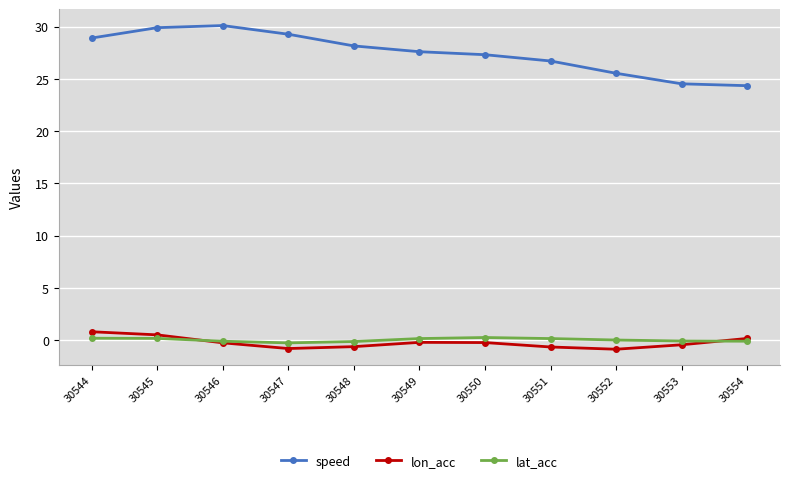

Between 30545 and 30550, which series saw the biggest shift?

speed